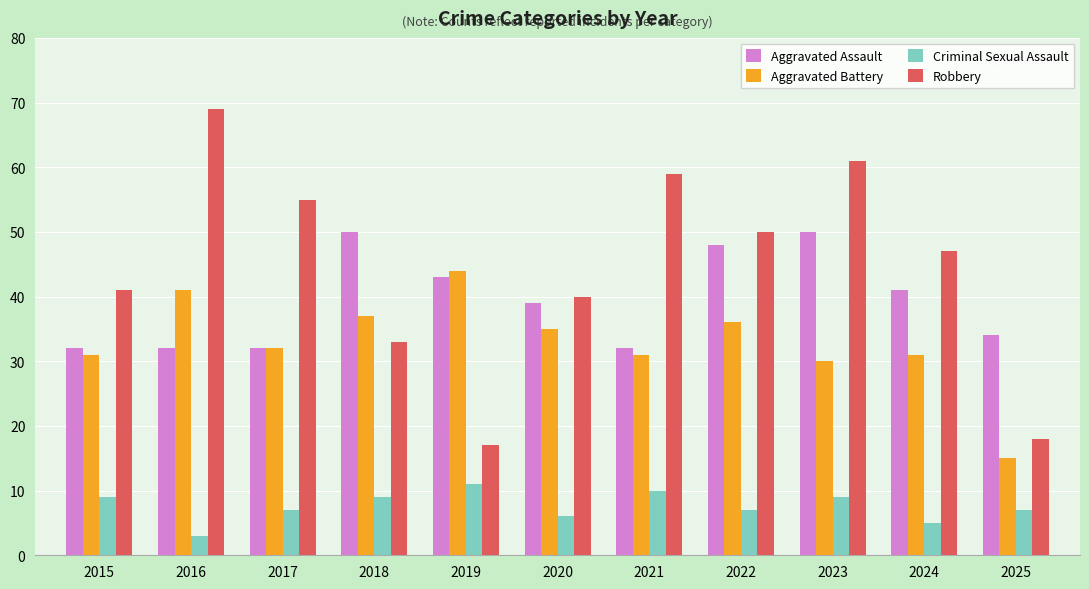

At 2023, list the series in order from smallest to largest.

Criminal Sexual Assault, Aggravated Battery, Aggravated Assault, Robbery